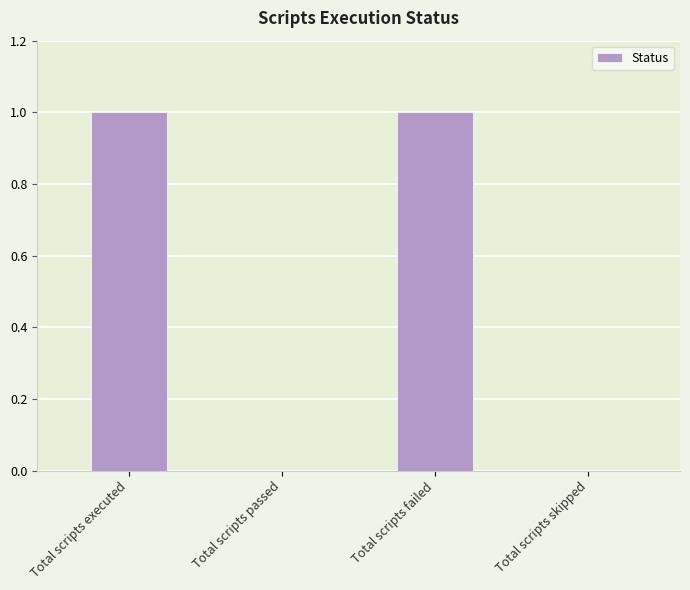

Which has a higher value, Total scripts passed or Total scripts executed?

Total scripts executed